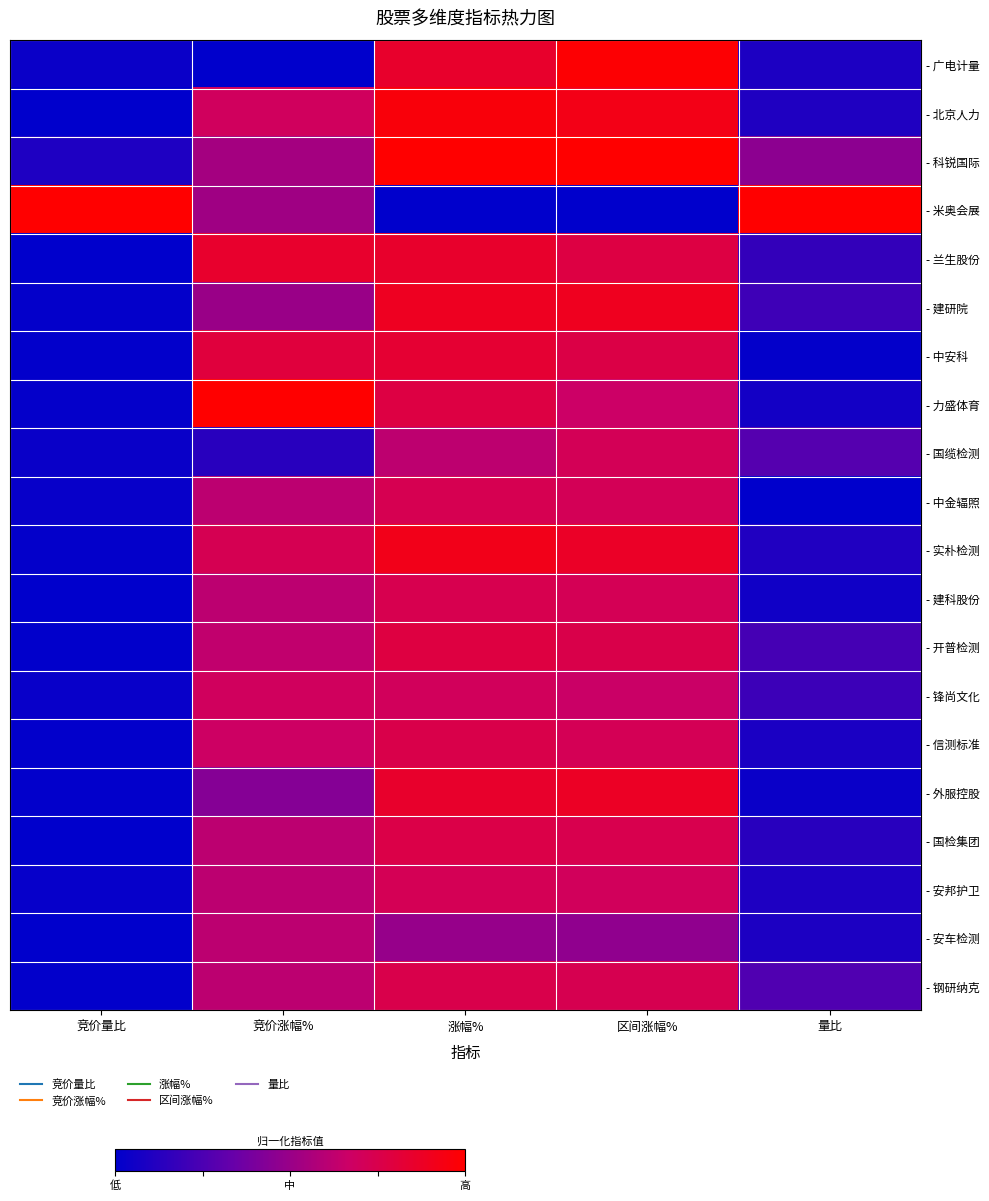

Reading left to right, transcribe all the data shown in this chart.

- 广电计量: 竞价量比=0.0	竞价涨幅%=0.0	涨幅%=0.9	区间涨幅%=1.0	量比=0.1
- 北京人力: 竞价量比=0.0	竞价涨幅%=0.7	涨幅%=1.0	区间涨幅%=0.9	量比=0.1
- 科锐国际: 竞价量比=0.1	竞价涨幅%=0.5	涨幅%=1.0	区间涨幅%=1.0	量比=0.5
- 米奥会展: 竞价量比=1.0	竞价涨幅%=0.5	涨幅%=0.0	区间涨幅%=0.0	量比=1.0
- 兰生股份: 竞价量比=0.0	竞价涨幅%=0.8	涨幅%=0.9	区间涨幅%=0.8	量比=0.2
- 建研院: 竞价量比=0.0	竞价涨幅%=0.5	涨幅%=0.9	区间涨幅%=0.9	量比=0.2
- 中安科: 竞价量比=0.0	竞价涨幅%=0.8	涨幅%=0.8	区间涨幅%=0.8	量比=0.0
- 力盛体育: 竞价量比=0.0	竞价涨幅%=1.0	涨幅%=0.8	区间涨幅%=0.7	量比=0.1
- 国缆检测: 竞价量比=0.0	竞价涨幅%=0.1	涨幅%=0.6	区间涨幅%=0.7	量比=0.3
- 中金辐照: 竞价量比=0.0	竞价涨幅%=0.6	涨幅%=0.7	区间涨幅%=0.7	量比=0.0
- 实朴检测: 竞价量比=0.0	竞价涨幅%=0.7	涨幅%=0.9	区间涨幅%=0.9	量比=0.1
- 建科股份: 竞价量比=0.0	竞价涨幅%=0.6	涨幅%=0.7	区间涨幅%=0.7	量比=0.1
- 开普检测: 竞价量比=0.0	竞价涨幅%=0.6	涨幅%=0.8	区间涨幅%=0.8	量比=0.2
- 锋尚文化: 竞价量比=0.0	竞价涨幅%=0.7	涨幅%=0.7	区间涨幅%=0.7	量比=0.2
- 信测标准: 竞价量比=0.0	竞价涨幅%=0.7	涨幅%=0.8	区间涨幅%=0.7	量比=0.1
- 外服控股: 竞价量比=0.0	竞价涨幅%=0.4	涨幅%=0.9	区间涨幅%=0.9	量比=0.0
- 国检集团: 竞价量比=0.0	竞价涨幅%=0.6	涨幅%=0.8	区间涨幅%=0.7	量比=0.1
- 安邦护卫: 竞价量比=0.0	竞价涨幅%=0.6	涨幅%=0.7	区间涨幅%=0.7	量比=0.1
- 安车检测: 竞价量比=0.0	竞价涨幅%=0.6	涨幅%=0.5	区间涨幅%=0.5	量比=0.1
- 钢研纳克: 竞价量比=0.0	竞价涨幅%=0.6	涨幅%=0.8	区间涨幅%=0.7	量比=0.3